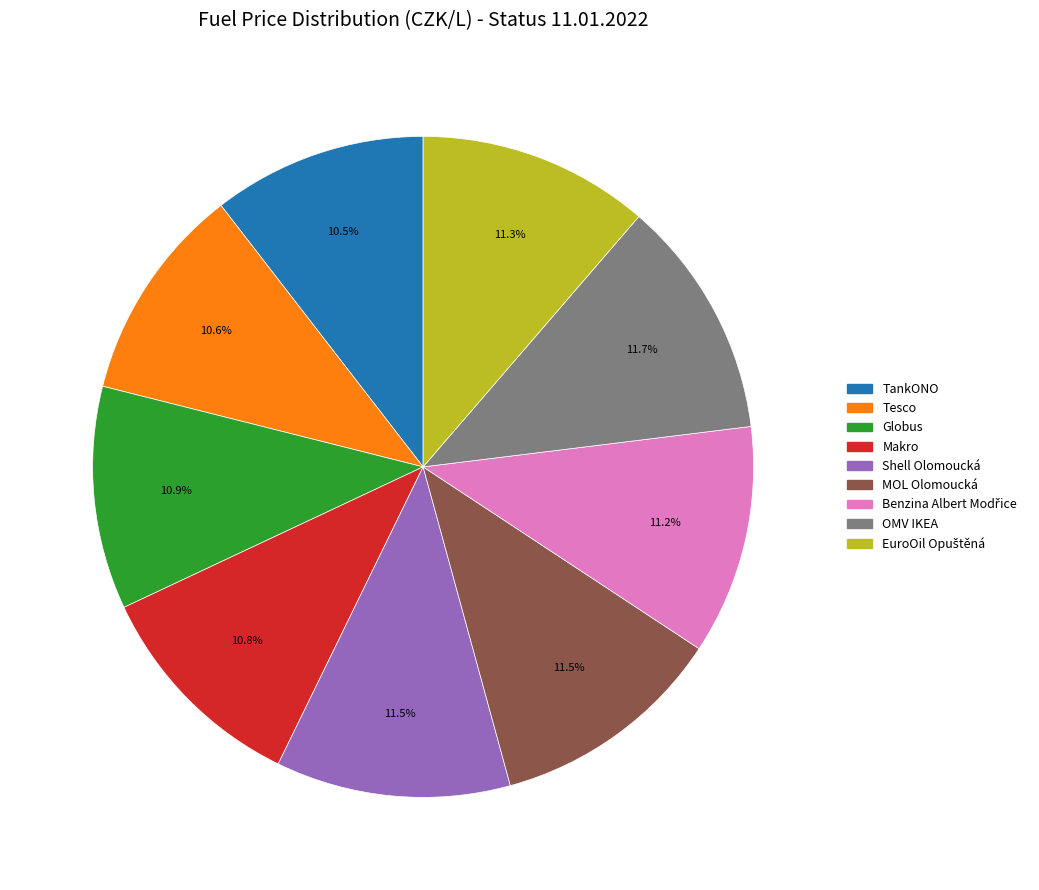

To the nearest percent, what portion does Makro represent?

11%